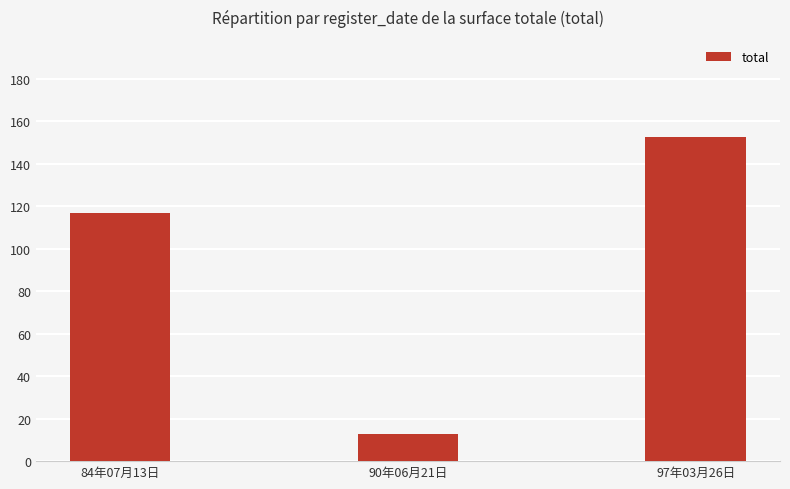

Rank the categories by value from highest to lowest.

97年03月26日, 84年07月13日, 90年06月21日